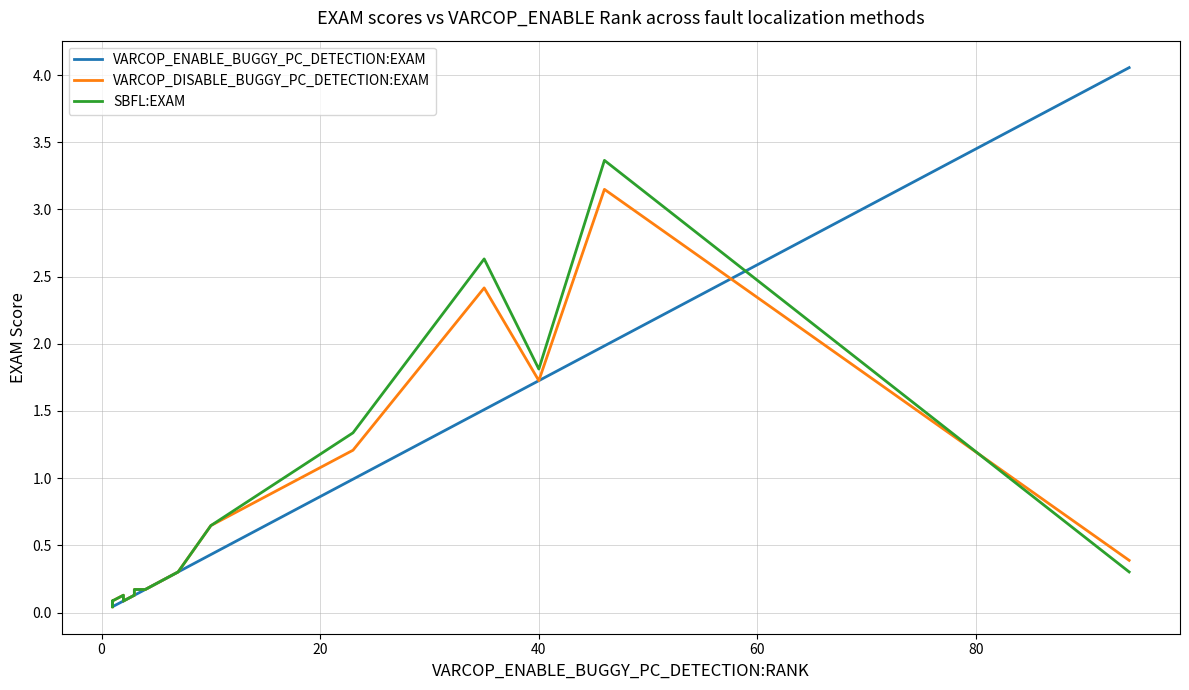

What are all the series names shown in the legend?

VARCOP_ENABLE_BUGGY_PC_DETECTION:EXAM, VARCOP_DISABLE_BUGGY_PC_DETECTION:EXAM, SBFL:EXAM